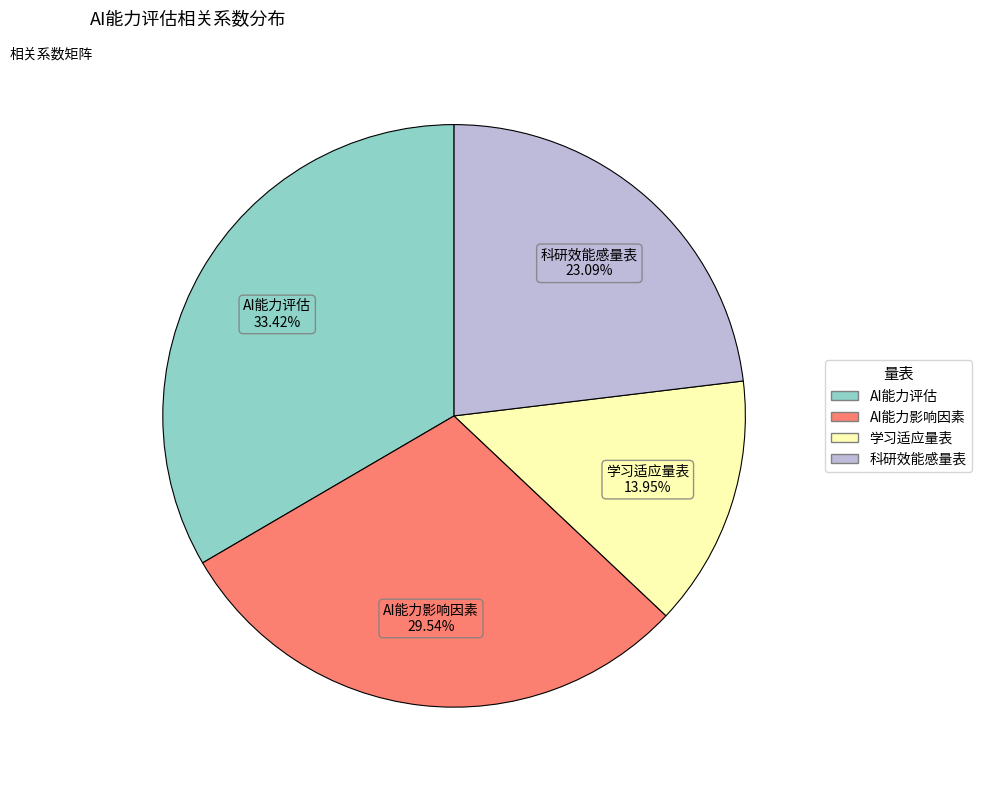

Count the number of slices in the pie.

4